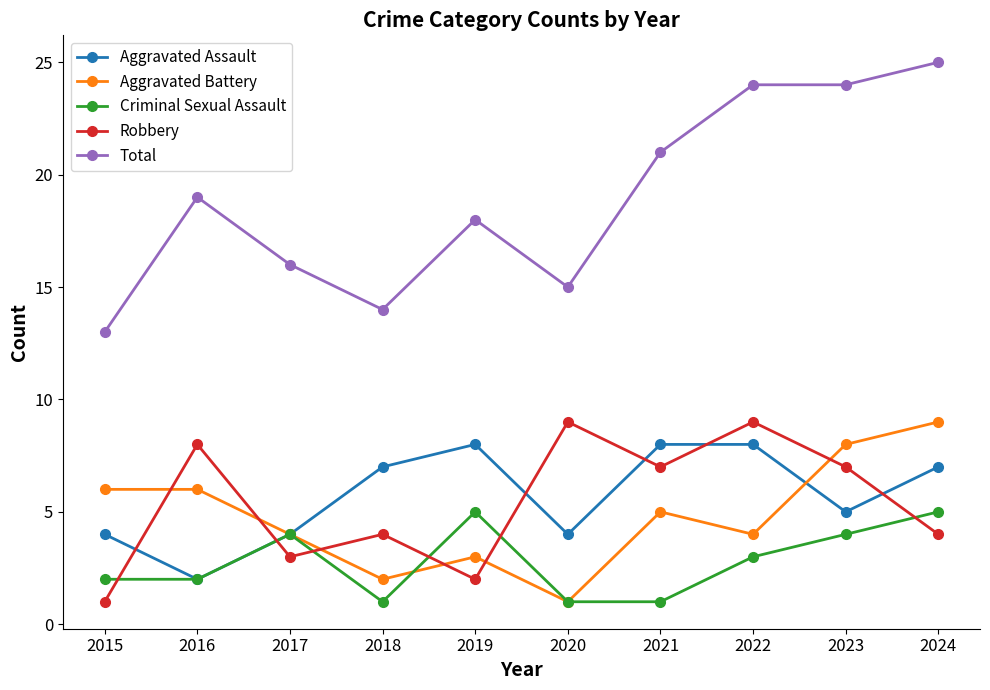

Reading left to right, what are all the values shown in this chart?

Aggravated Assault: 4	2	4	7	8	4	8	8	5	7
Aggravated Battery: 6	6	4	2	3	1	5	4	8	9
Criminal Sexual Assault: 2	2	4	1	5	1	1	3	4	5
Robbery: 1	8	3	4	2	9	7	9	7	4
Total: 13	19	16	14	18	15	21	24	24	25